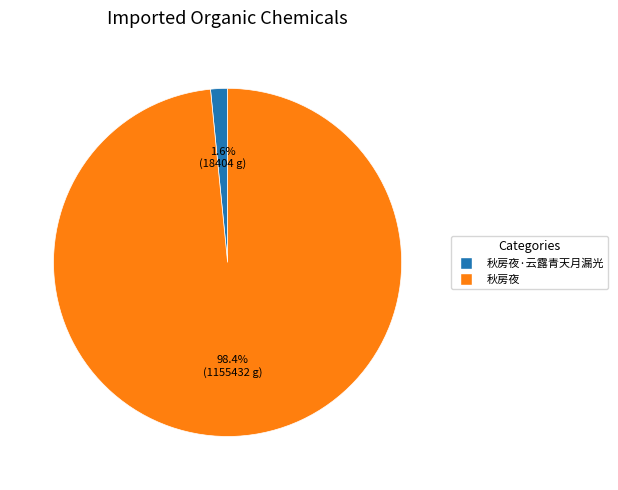

To the nearest percent, what is the difference between the largest and smallest slice percentages?

97%